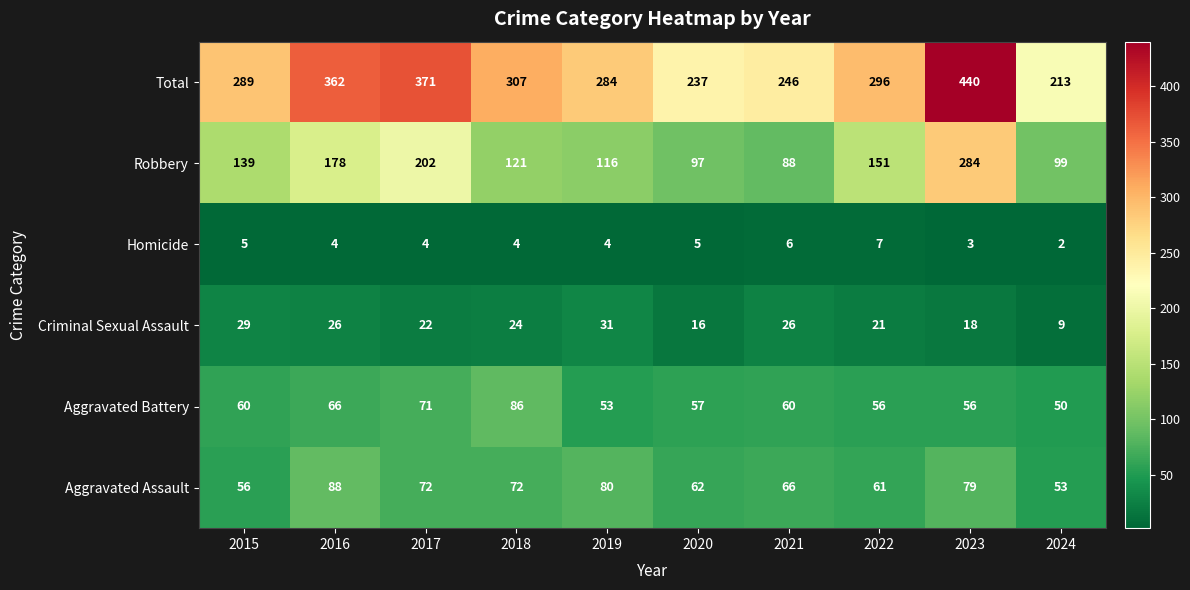

What is the sum of the Robbery values at 2023 and 2020?

381